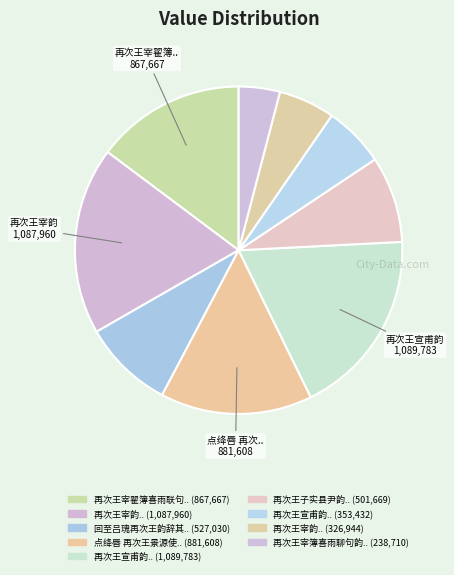

How many slices are in this pie chart?

9